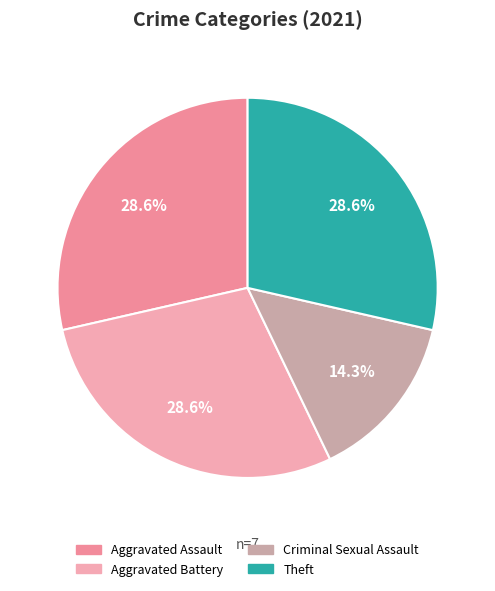

Count the number of slices in the pie.

4